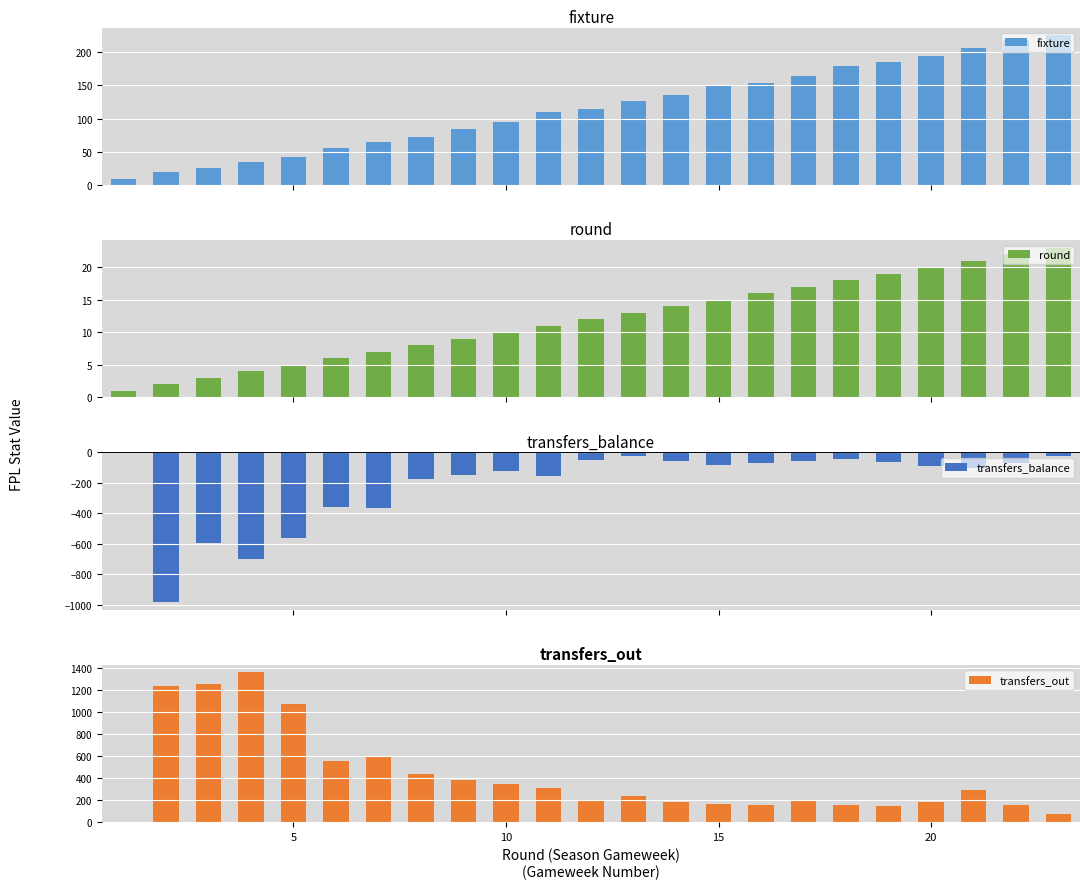

Which series has the largest range (max minus min)?

transfers_out